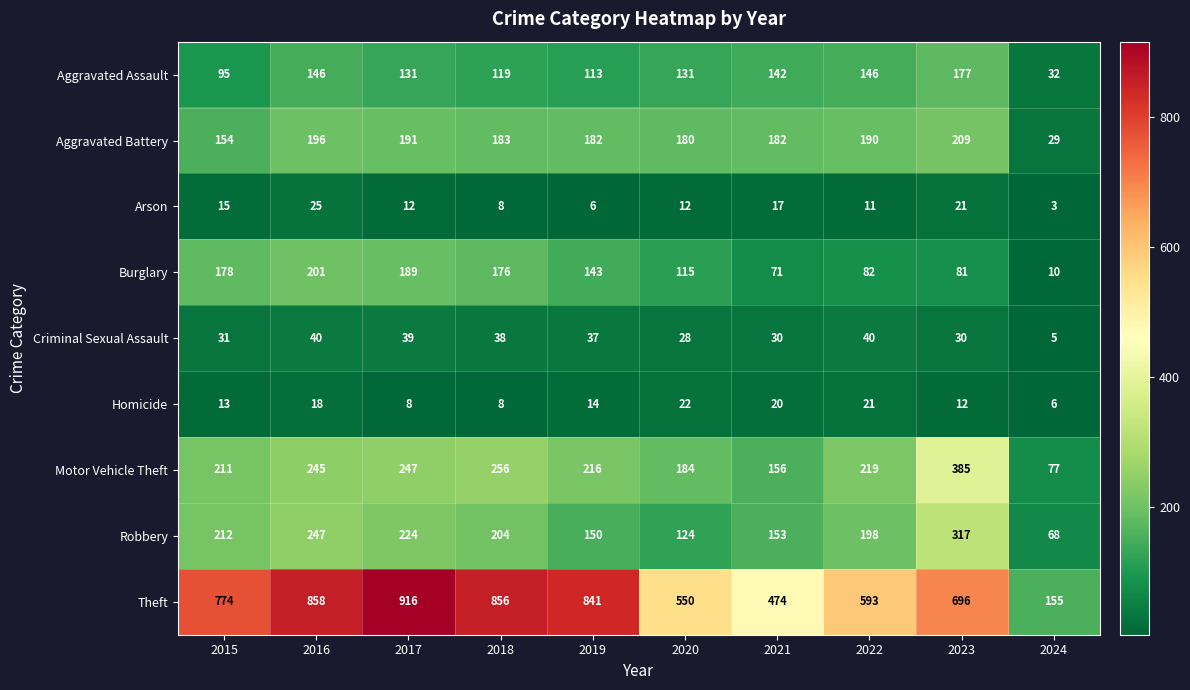

What is the difference between the Motor Vehicle Theft values at 2019 and 2017?

31